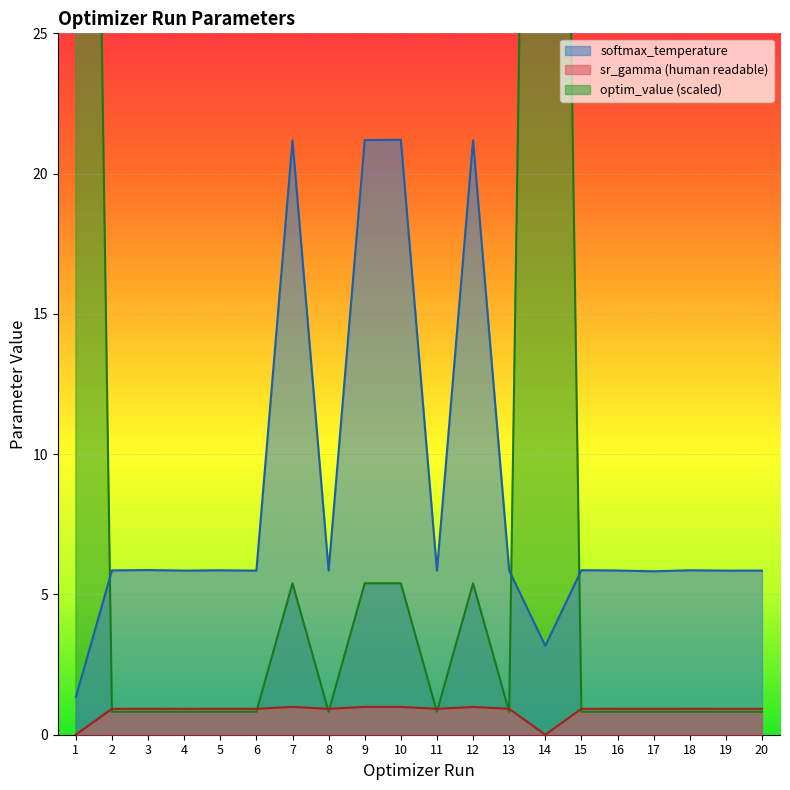

The sr_gamma (human readable) series shows 1.5 at 3. True or false?

False